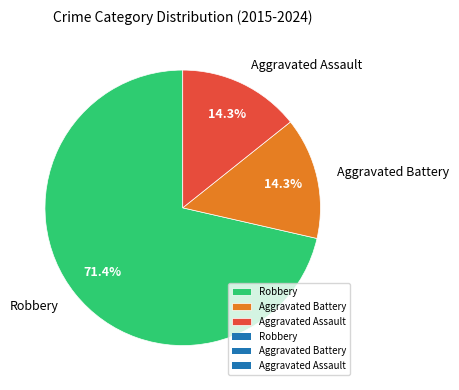

Is it true that Aggravated Assault is 26% of the pie?

False